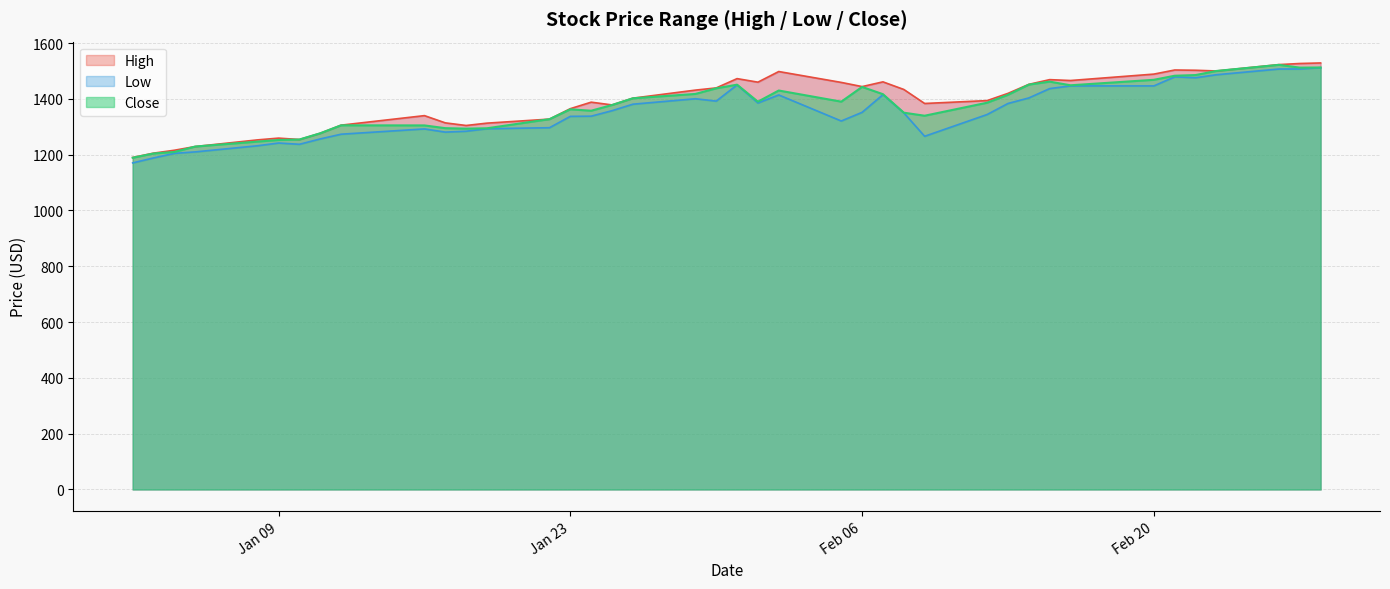

At how many categories does at least one series exceed 1507?

3